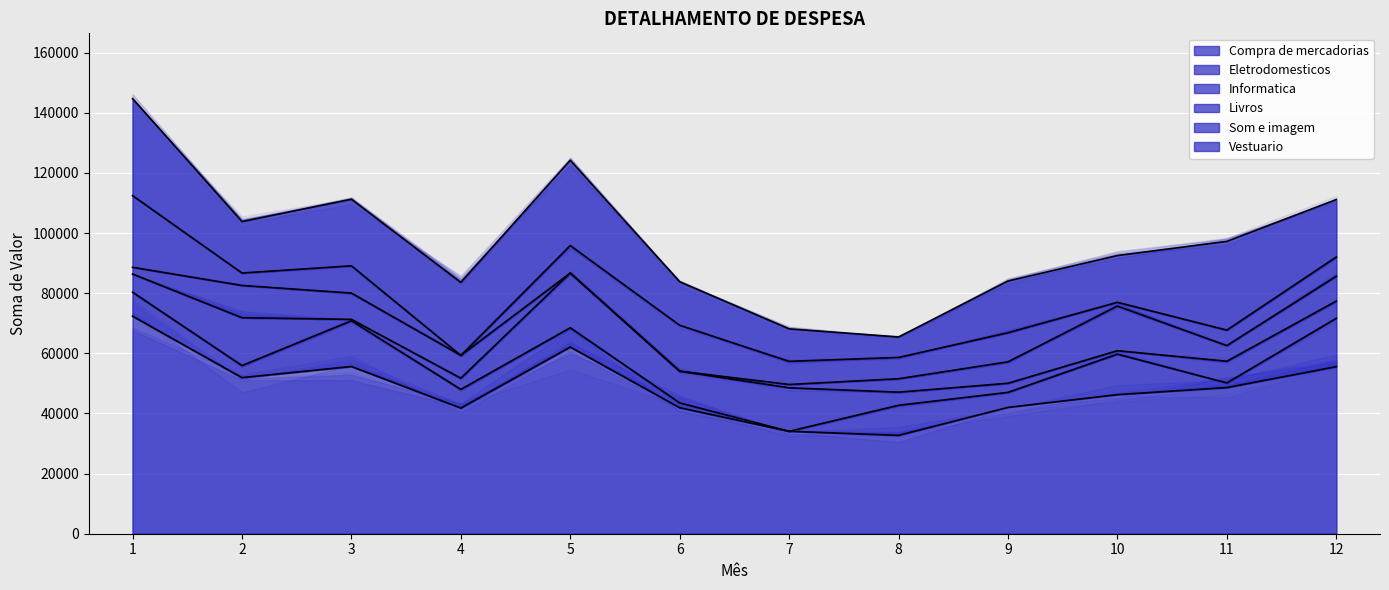

How many categories are shown in the chart?

12